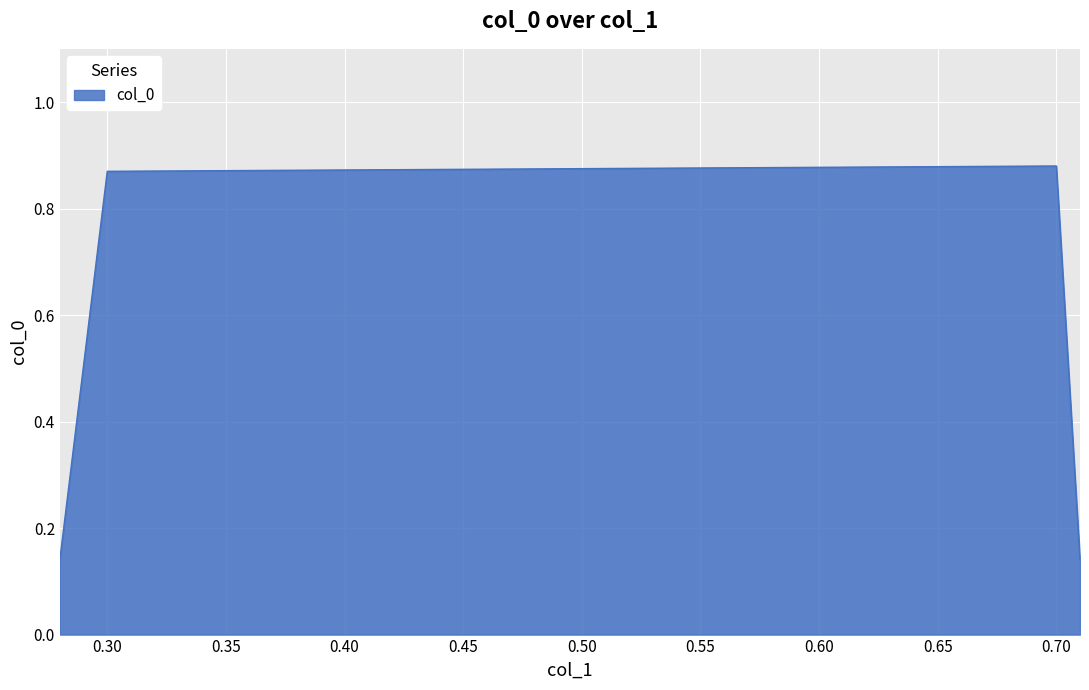

True or false: the data has more than 1 interior local peaks.

False